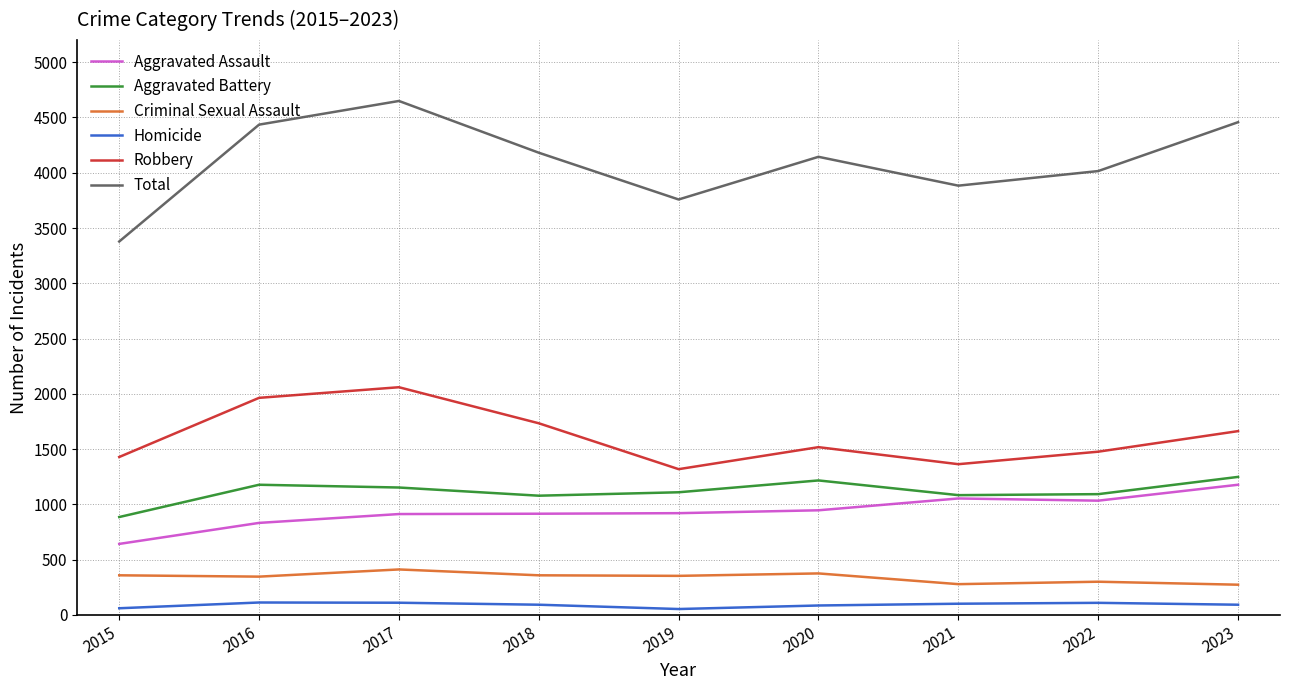

Does the chart have visible grid lines?

Yes